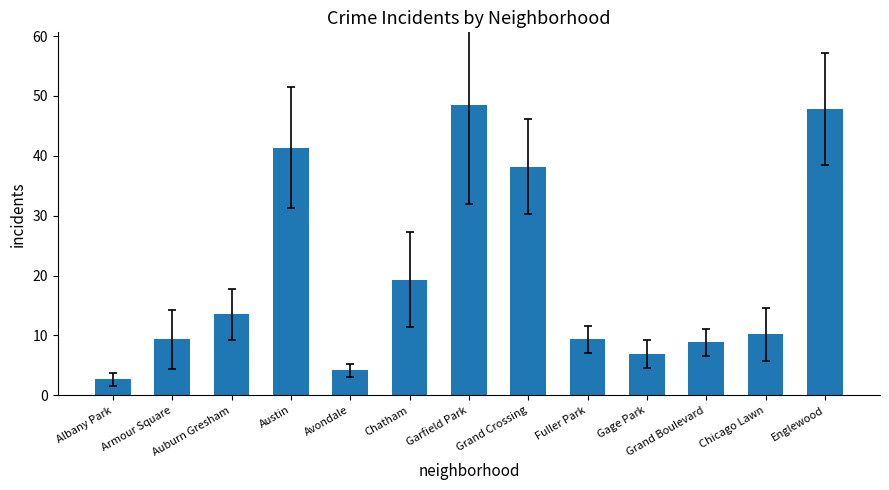

The chart shows a value of 41.3 at Austin. True or false?

True